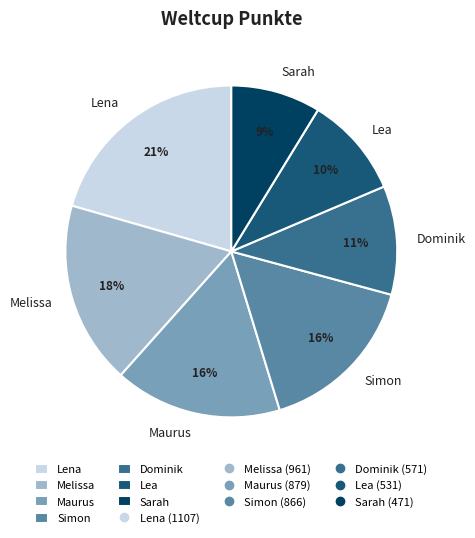

Count the number of slices in the pie.

7